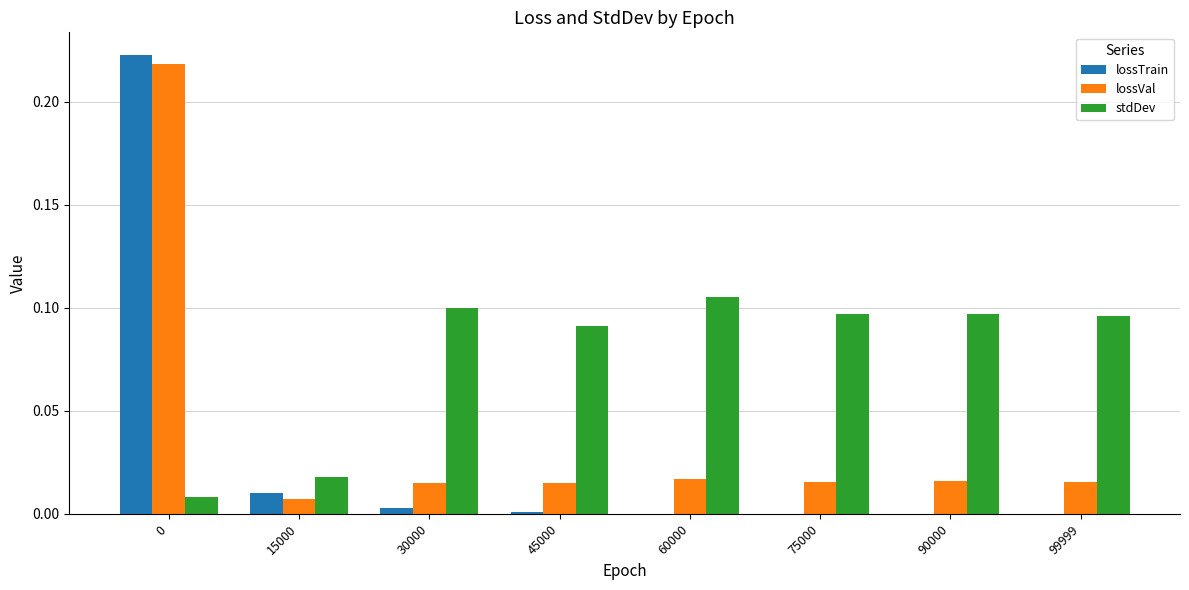

Which series changed the most between 0 and 90000?

lossTrain